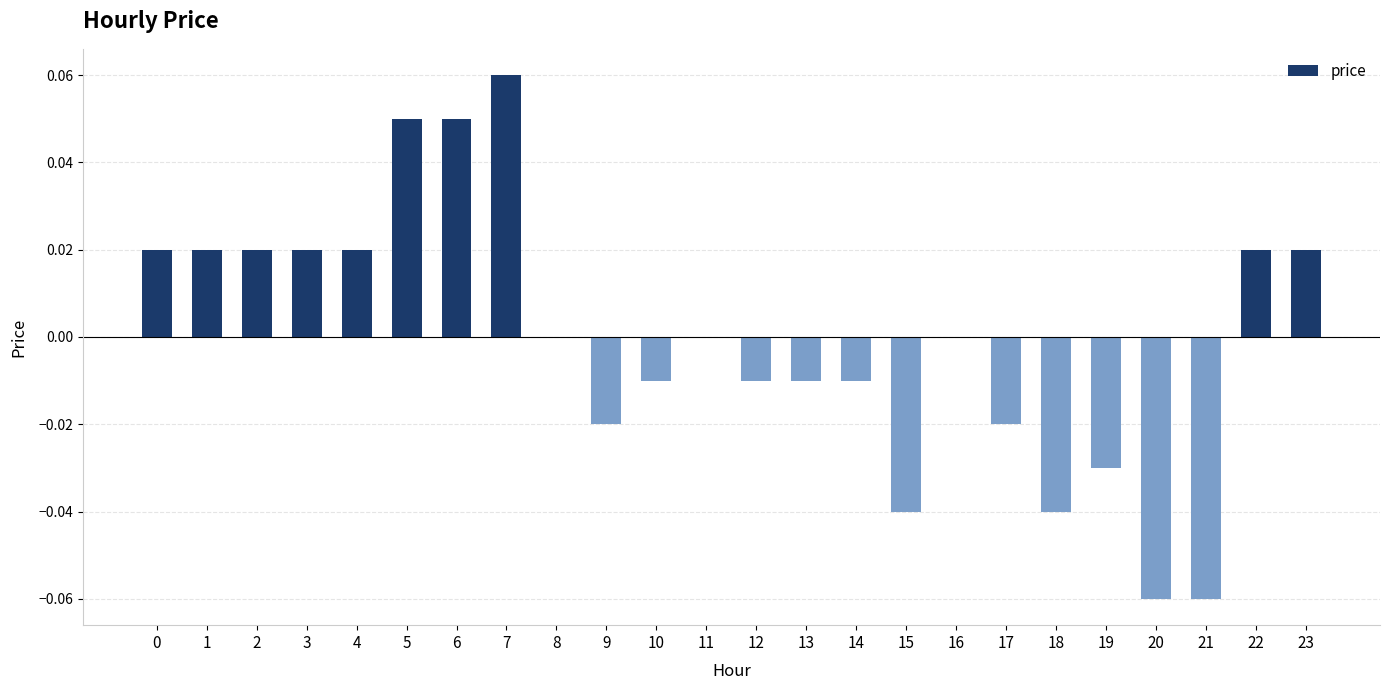

Are the bars horizontal?

No